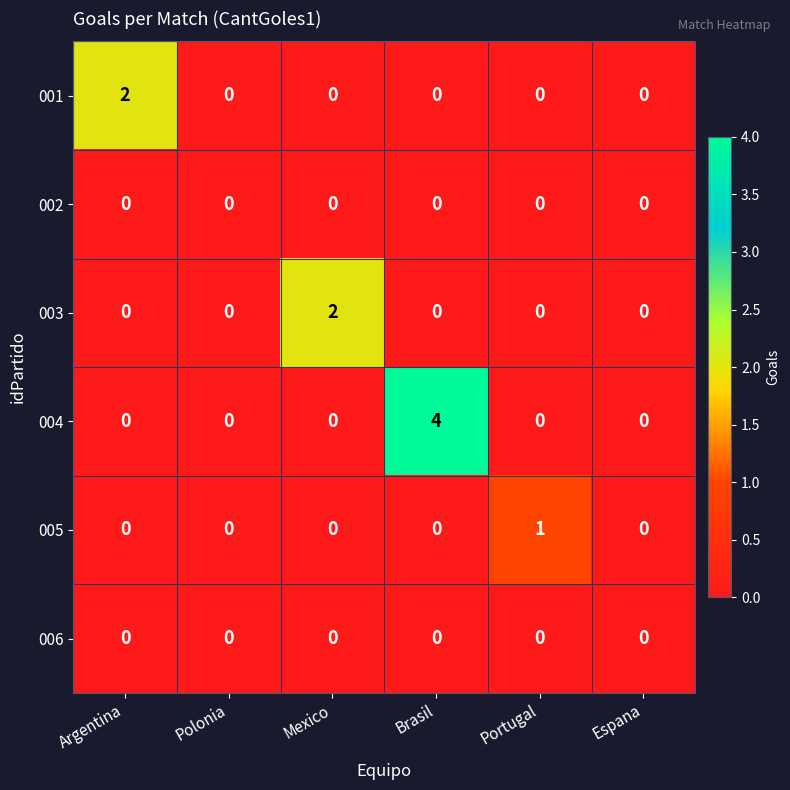

Which series has the largest range (max minus min)?

004